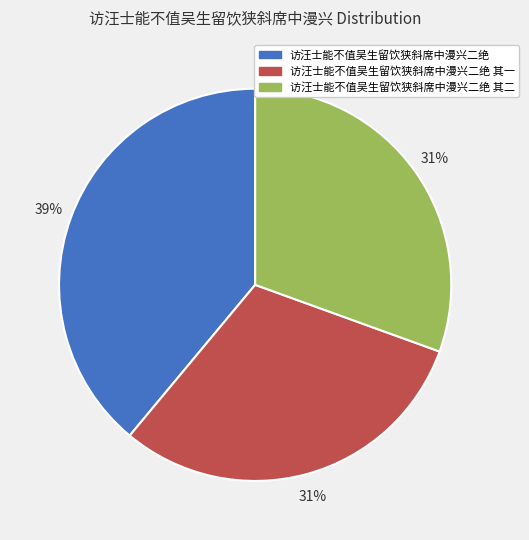

Is there a majority slice in this chart?

No